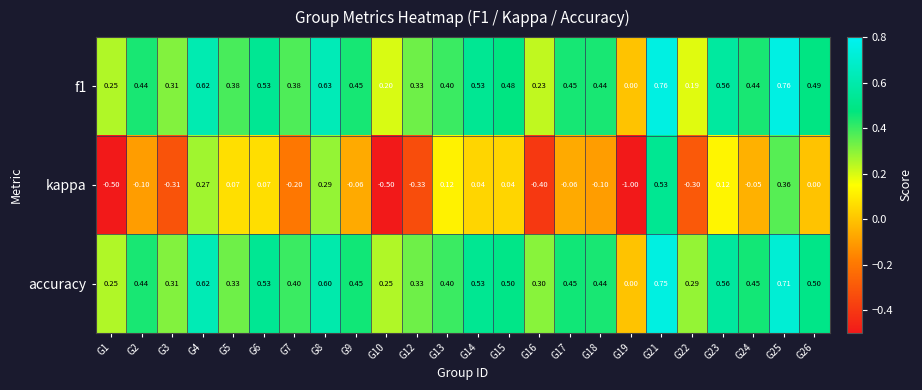

Which series has the widest spread of values?

kappa